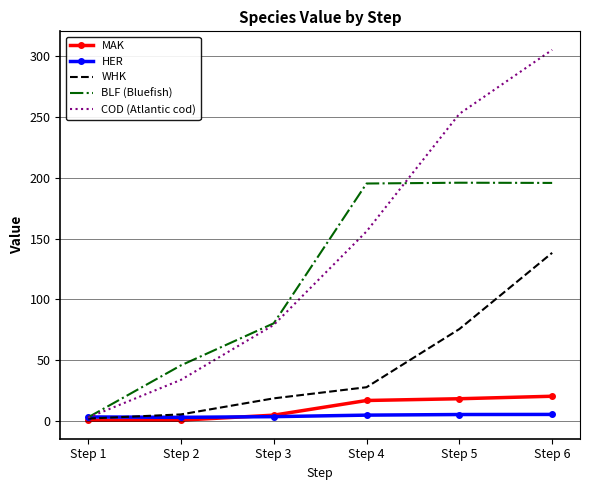

At which category is the sum across all series the highest?

Step 6